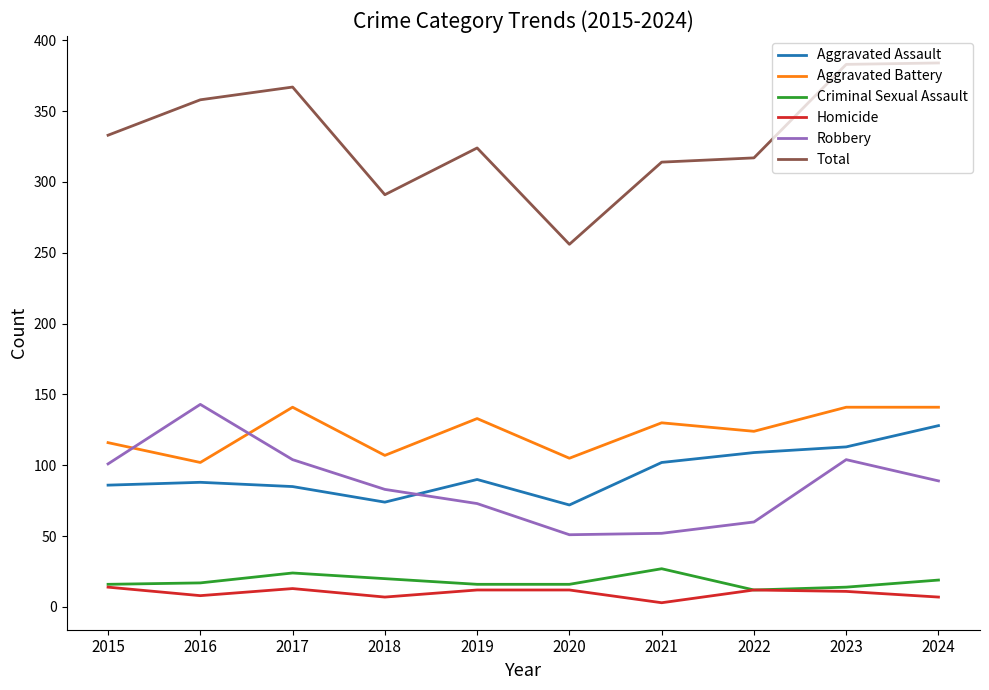

True or false: Robbery and Homicide cross at least once.

False